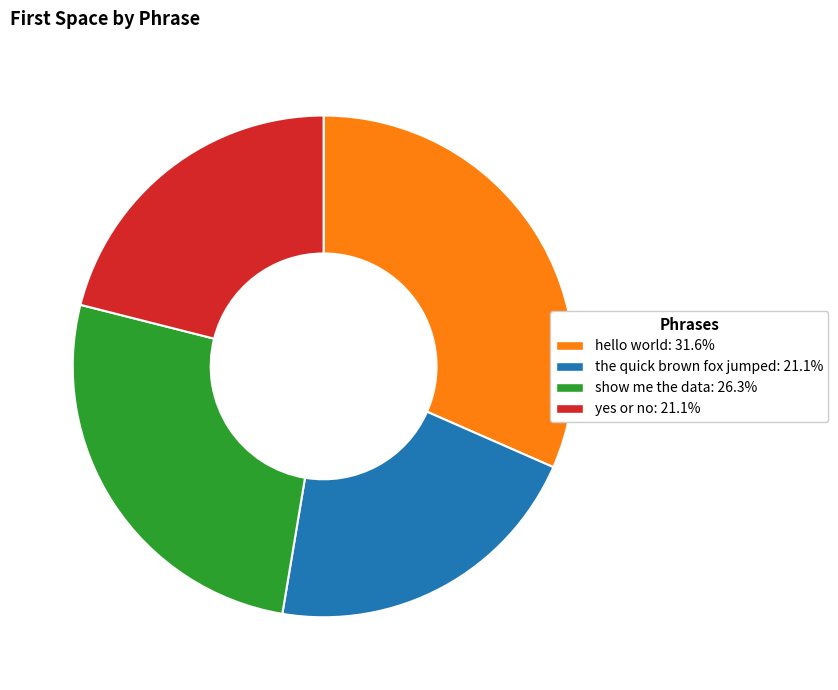

Which slice is the largest?

hello world